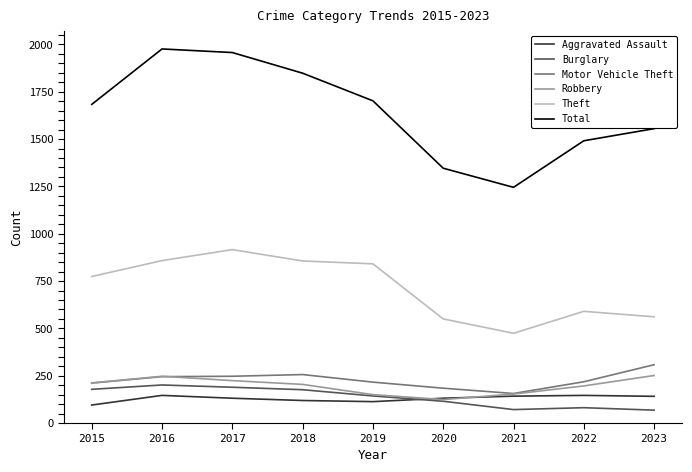

Which series has the widest spread of values?

Total